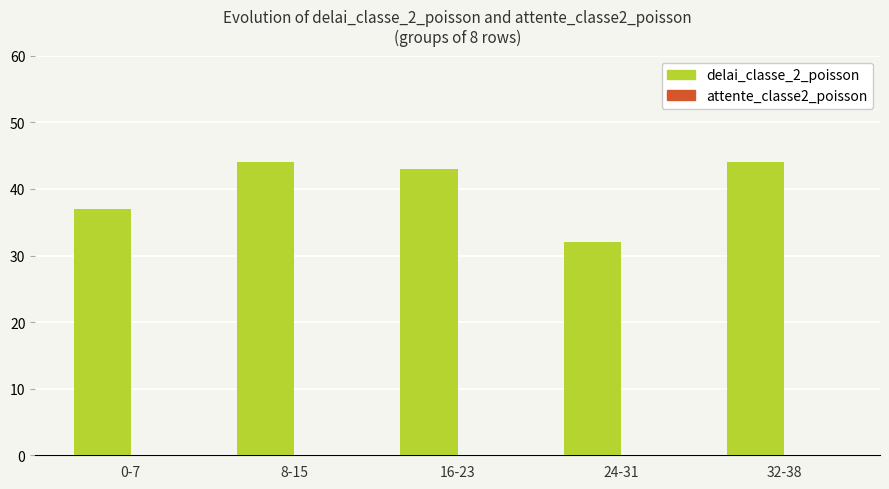

Reading left to right, transcribe all the data shown in this chart.

0-7=37	8-15=44	16-23=43	24-31=32	32-38=44